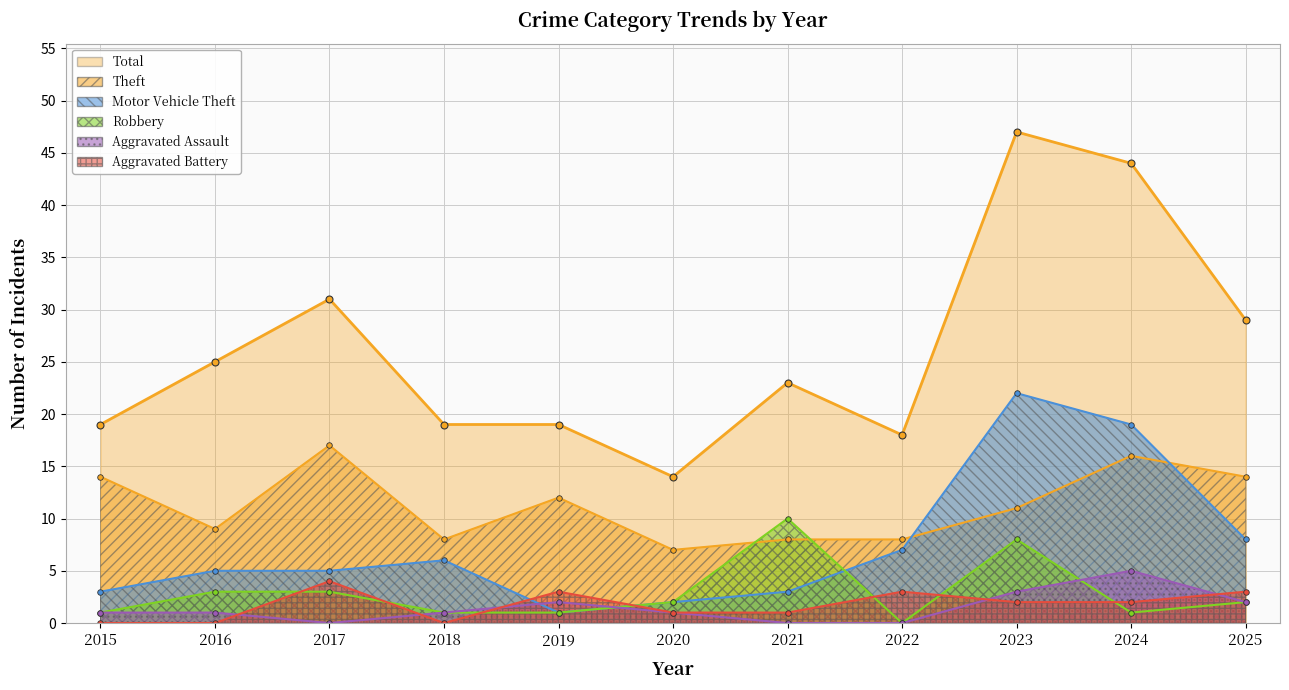

Where is the first local minimum for Theft?

2016